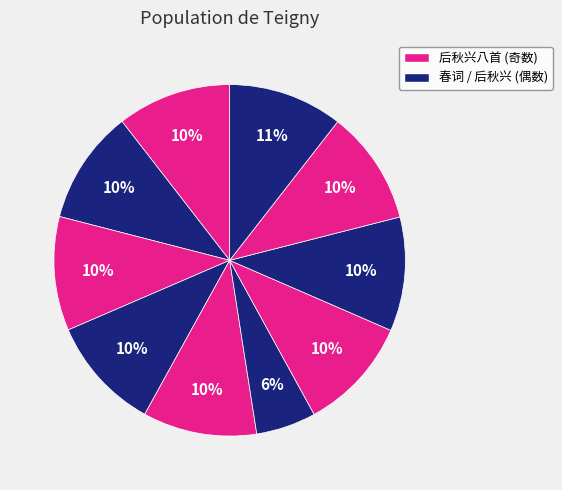

Count the number of slices in the pie.

10